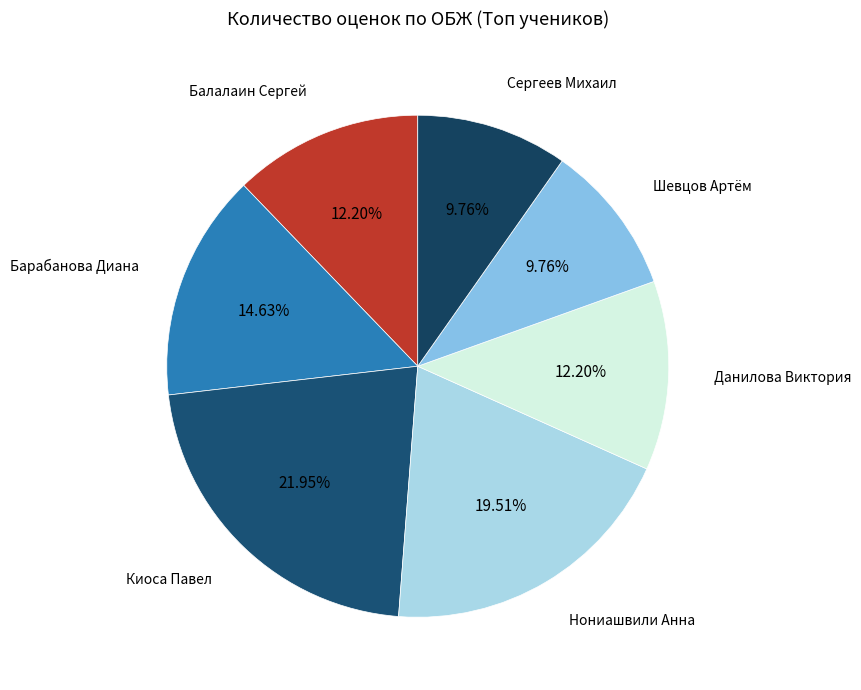

What percentage is the Балалаин Сергей slice, to the nearest percent?

12%